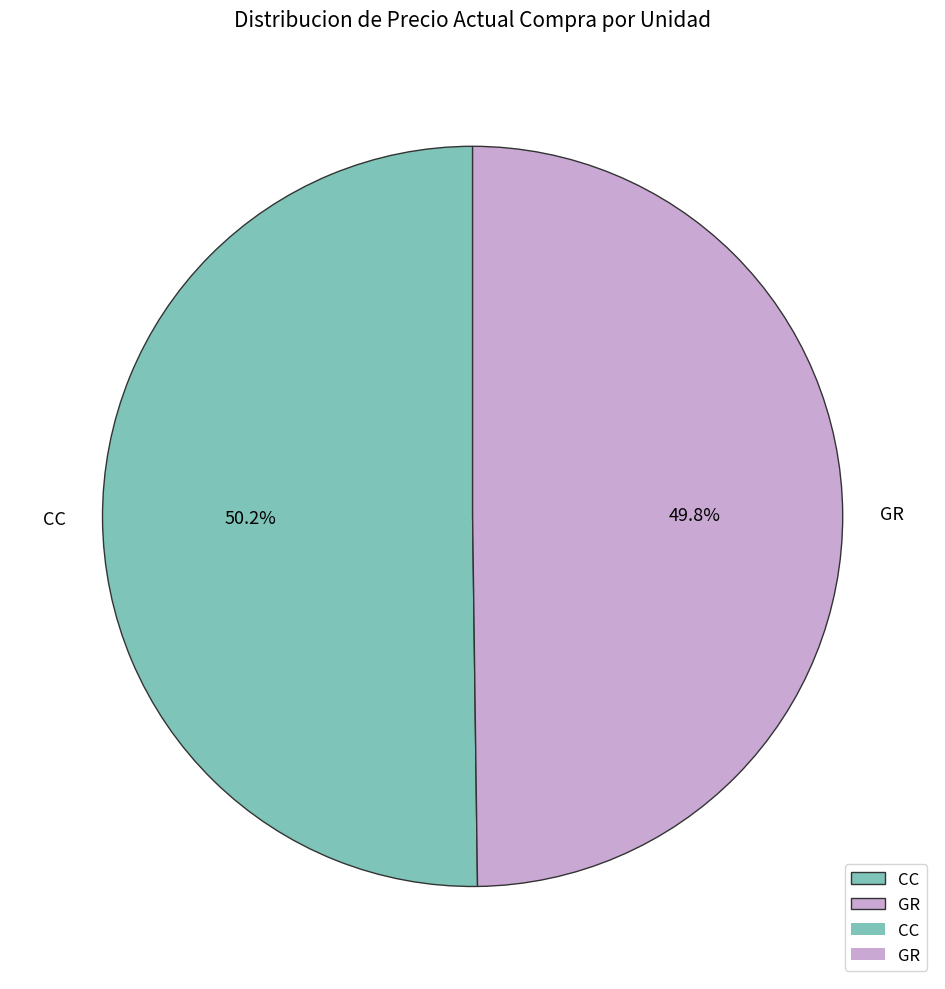

Approximately how many times larger is the value at GR compared to CC?

1.0